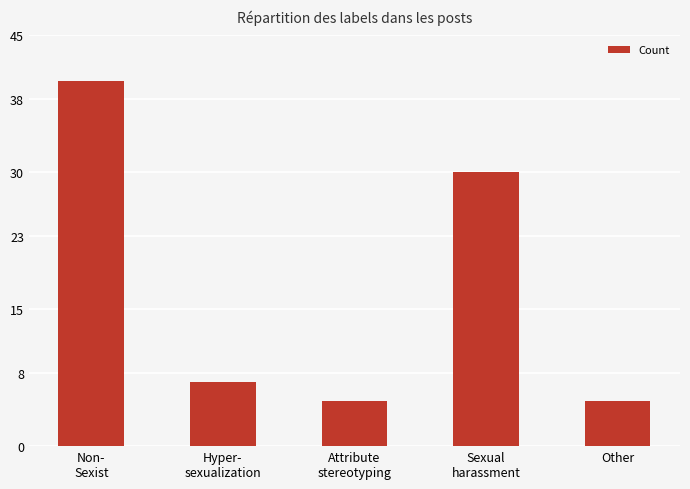

How many data points does each series have?

5